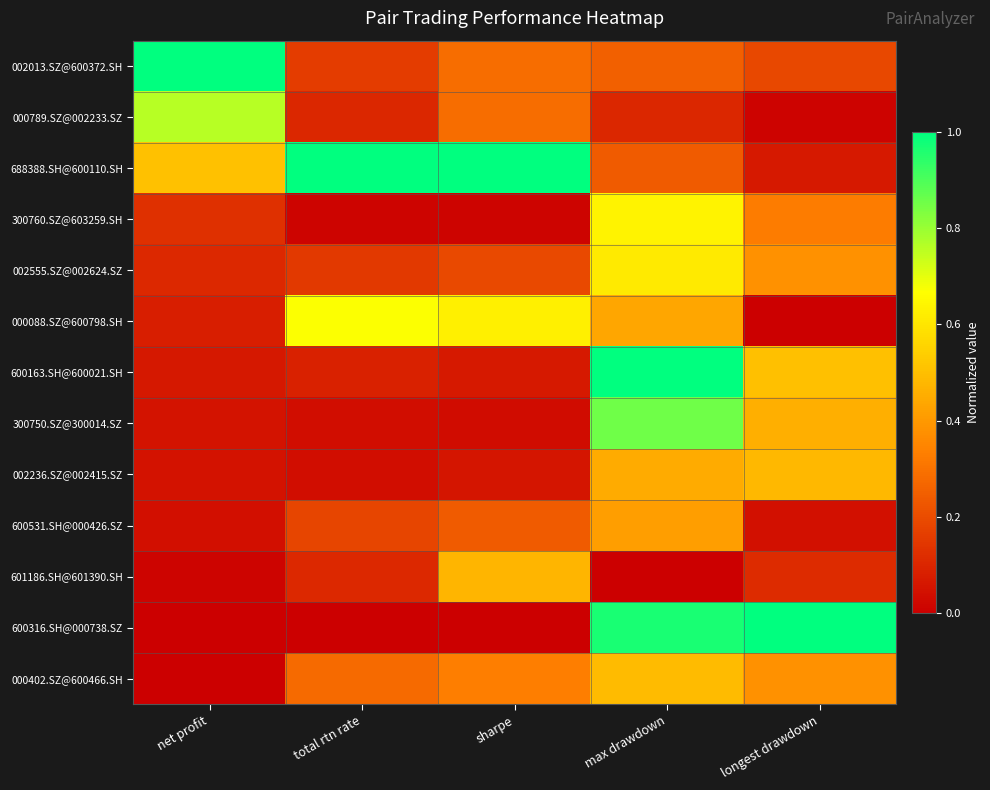

Which series changed the most between sharpe and longest drawdown?

600316.SH@000738.SZ